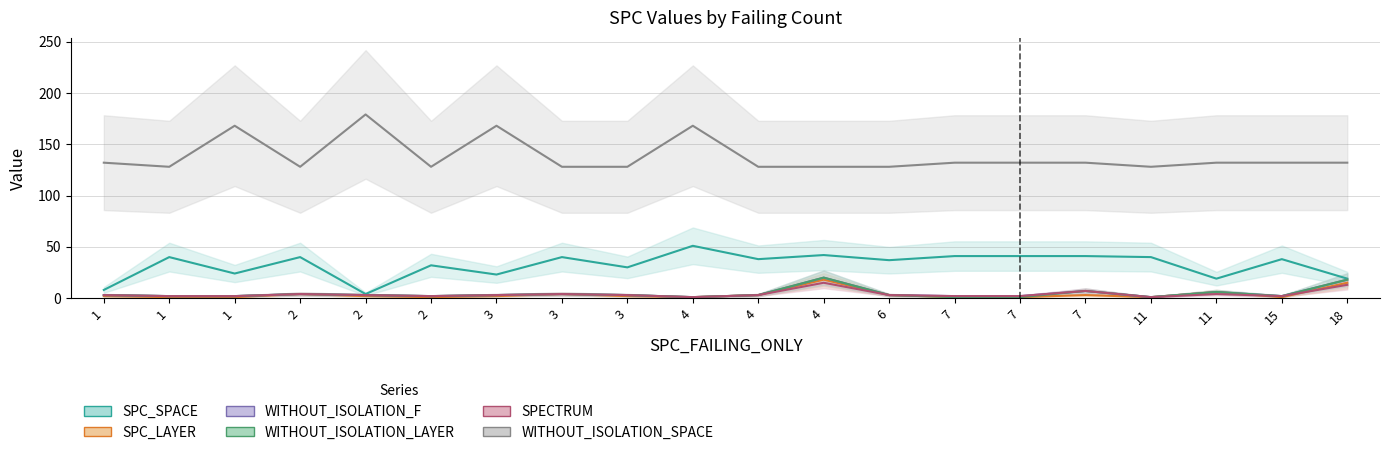

What is the value of the SPECTRUM point at the 14th from the left?

2